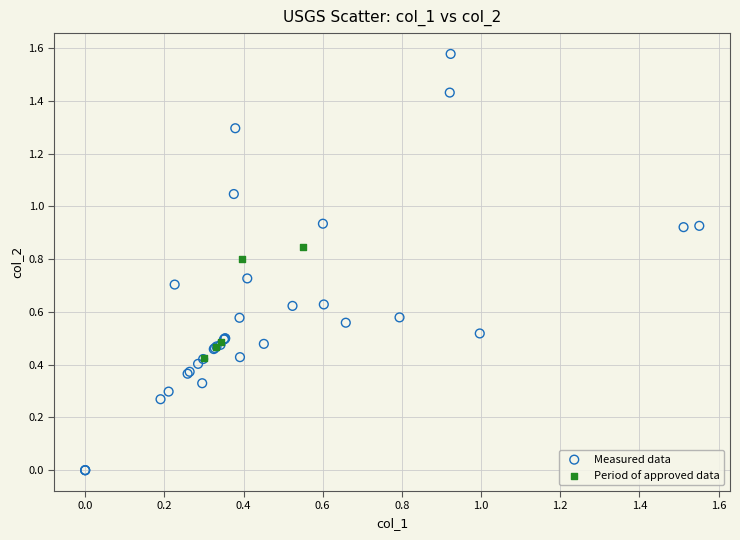

Which series reaches the maximum Y coordinate?

Measured data